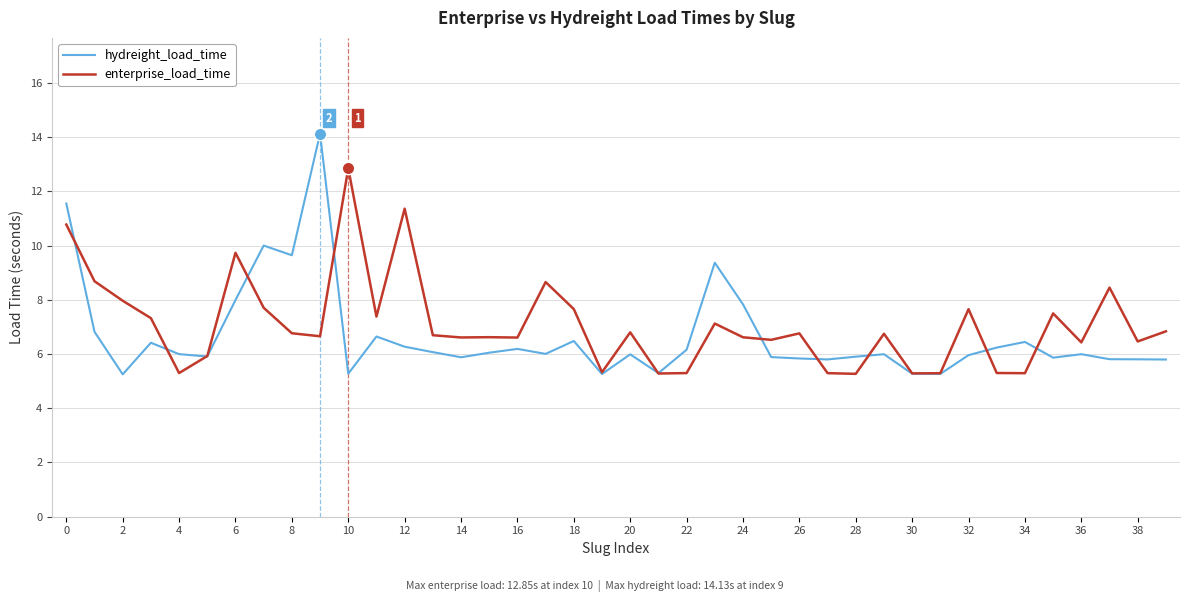

What is the lowest value of the enterprise_load_time series?

5.3